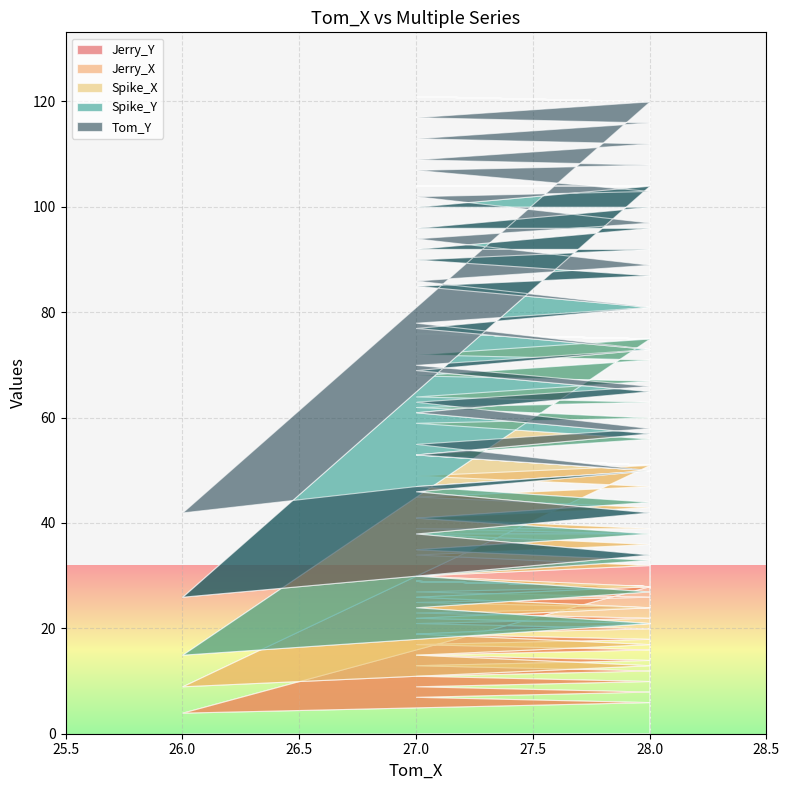

The value of Spike_Y at 28 is 13. True or false?

True